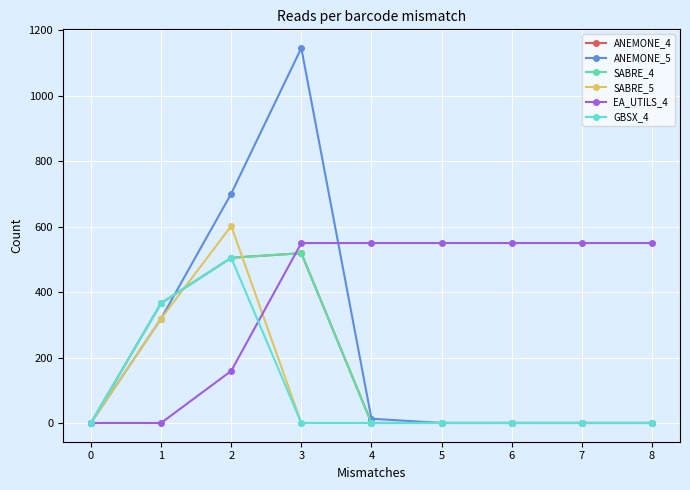

Is it true that SABRE_4 equals 0 at 5?

True